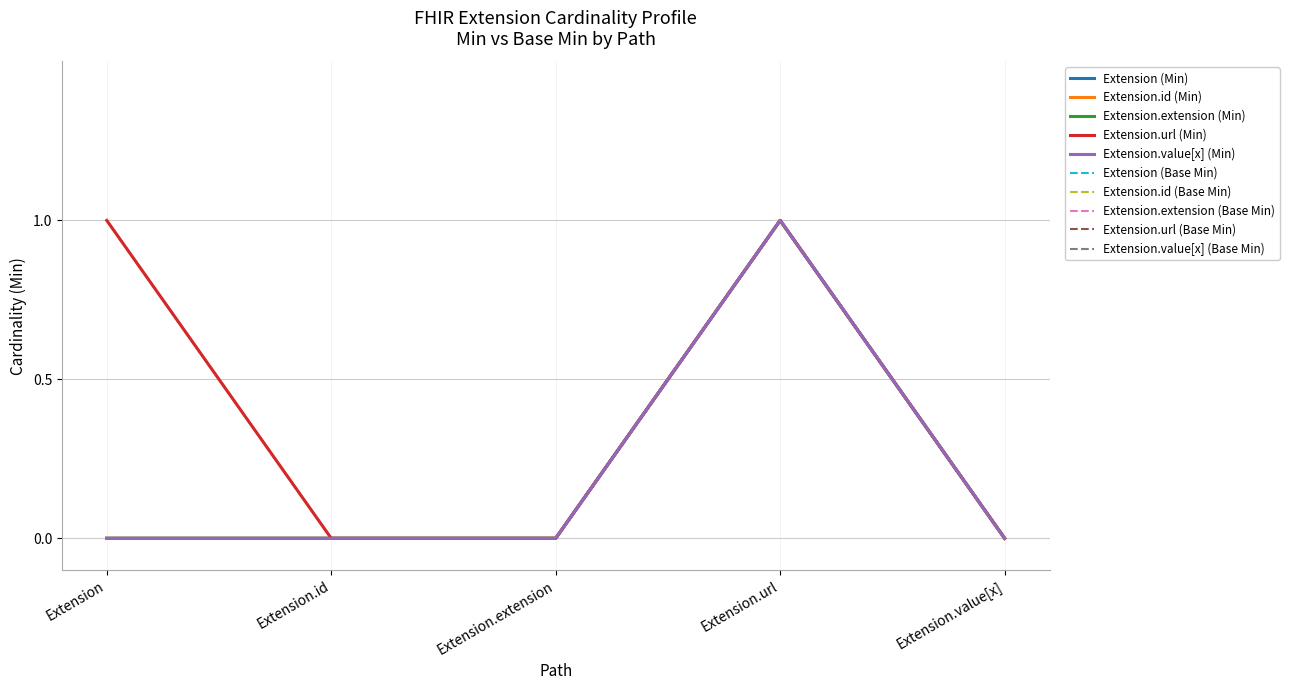

Does the chart display data point markers on the line(s)?

No